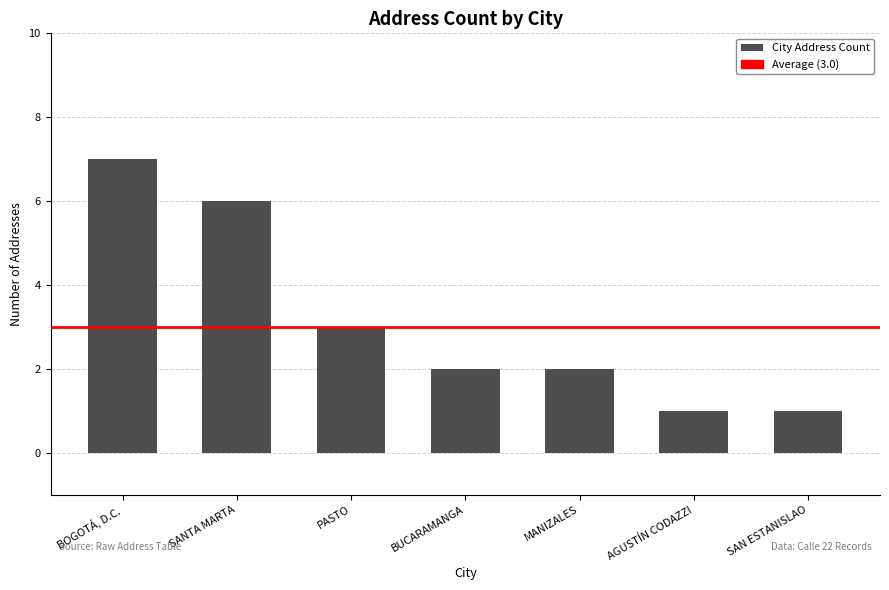

Reading left to right, extract all data points from this chart.

7	6	3	2	2	1	1